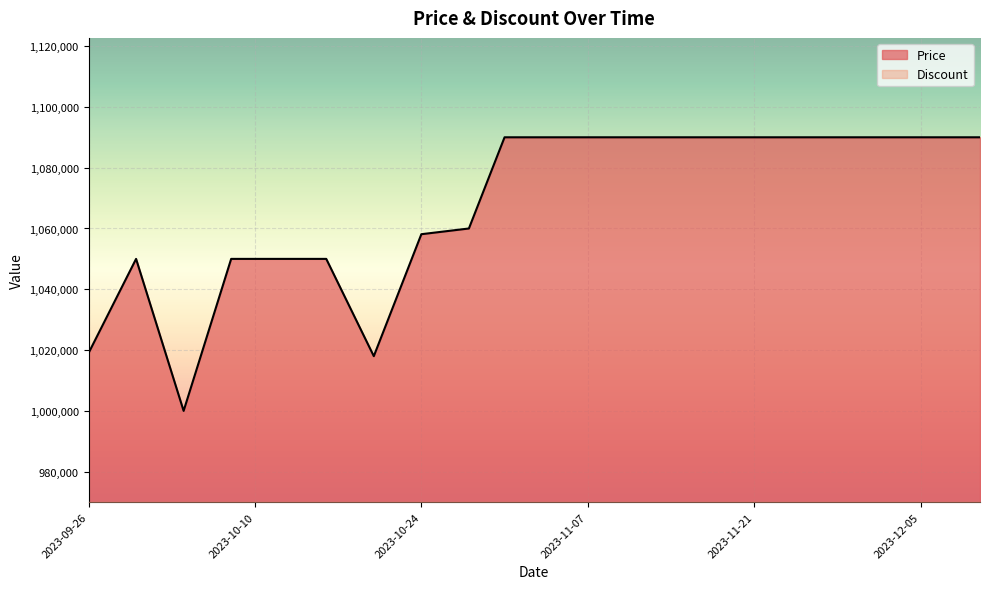

At which category does the data reach its first local peak?

2023-09-30